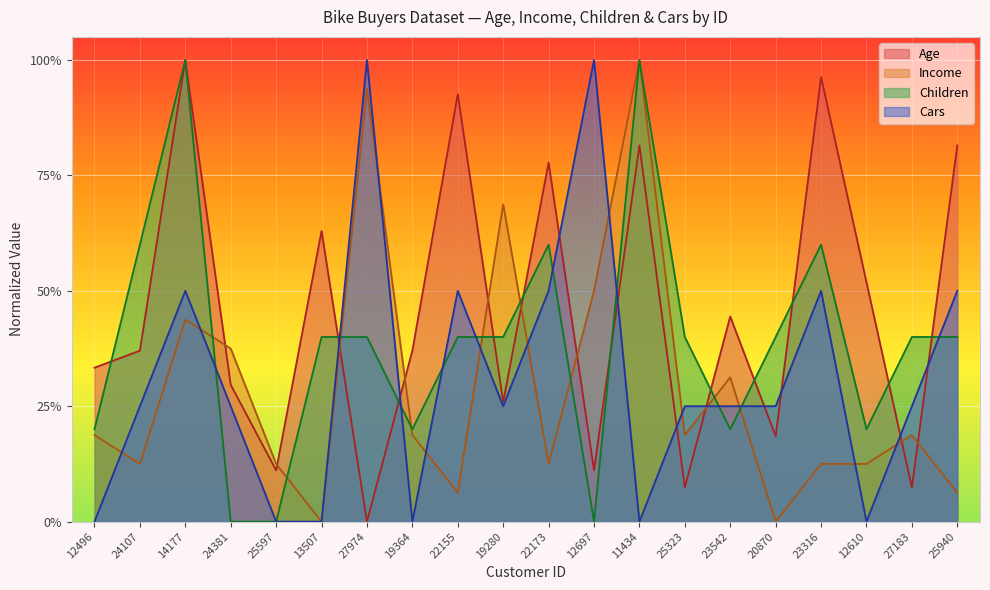

How many distinct data groups are displayed?

4